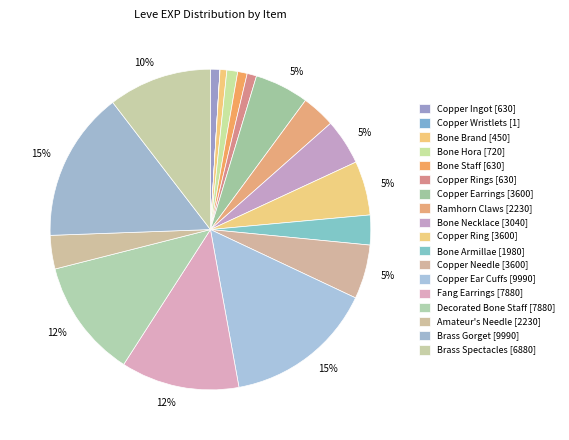

Does any single category account for the majority?

No